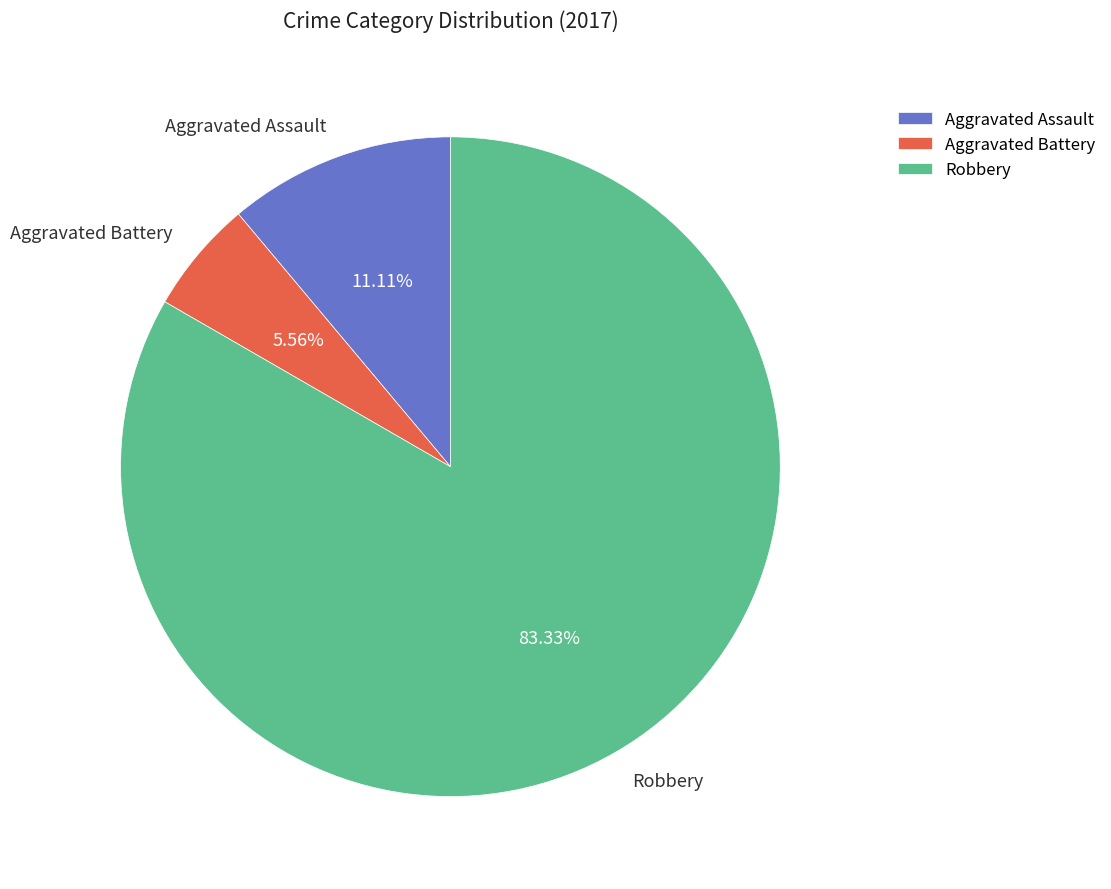

Is there a majority slice in this chart?

Yes